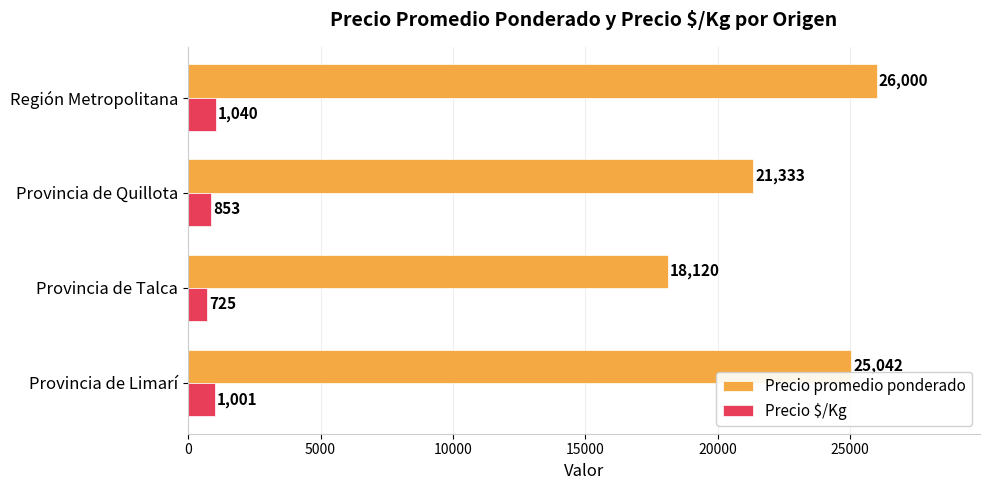

What are all the series names shown in the legend?

Precio promedio ponderado, Precio $/Kg